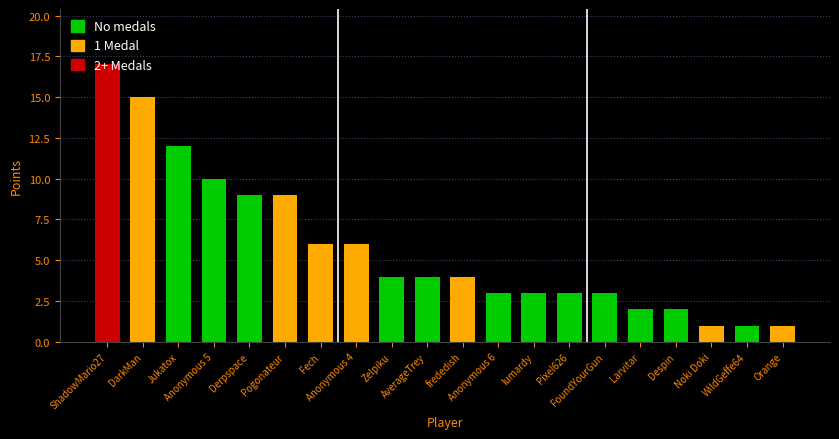

Between Fech and Anonymous 4, which series saw the biggest shift?

Points